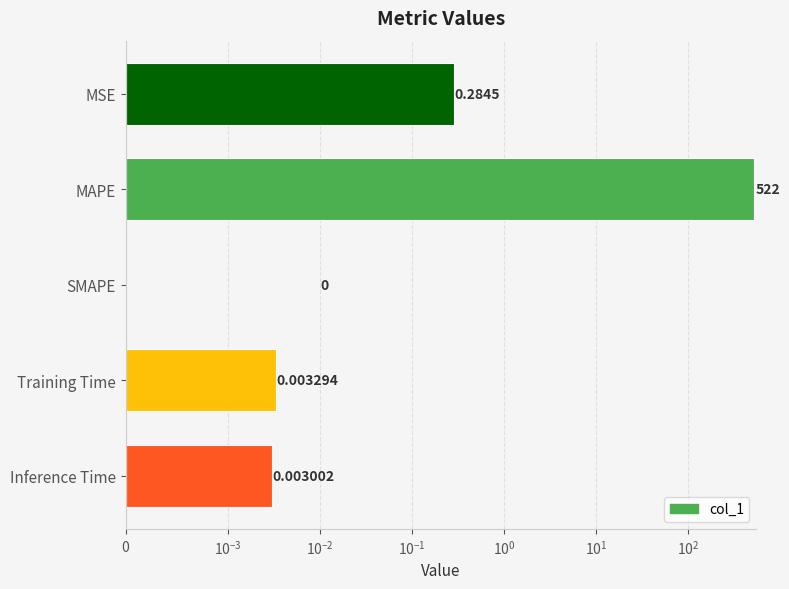

Is it true that the value at Training Time is 0.0?

True